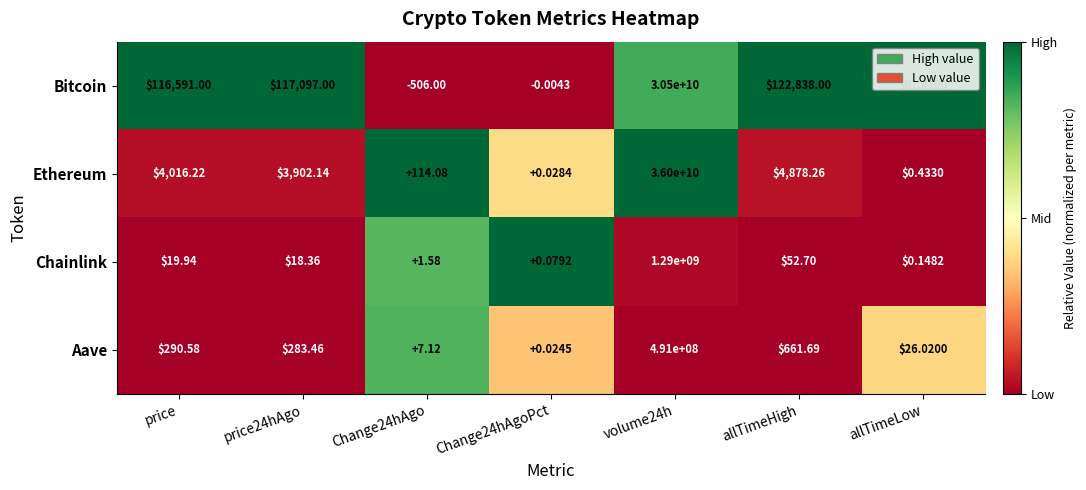

At which label is Bitcoin closest to 15249999747?

allTimeHigh